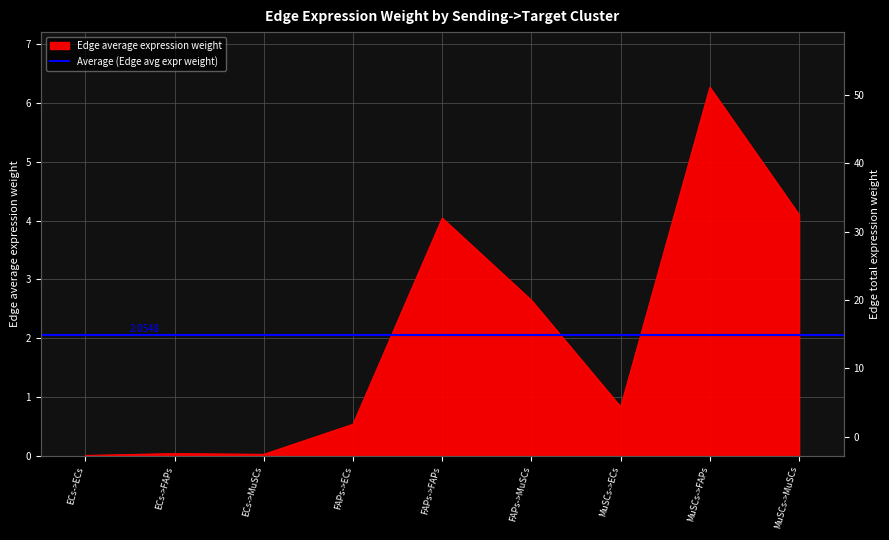

Does the chart have visible grid lines?

Yes